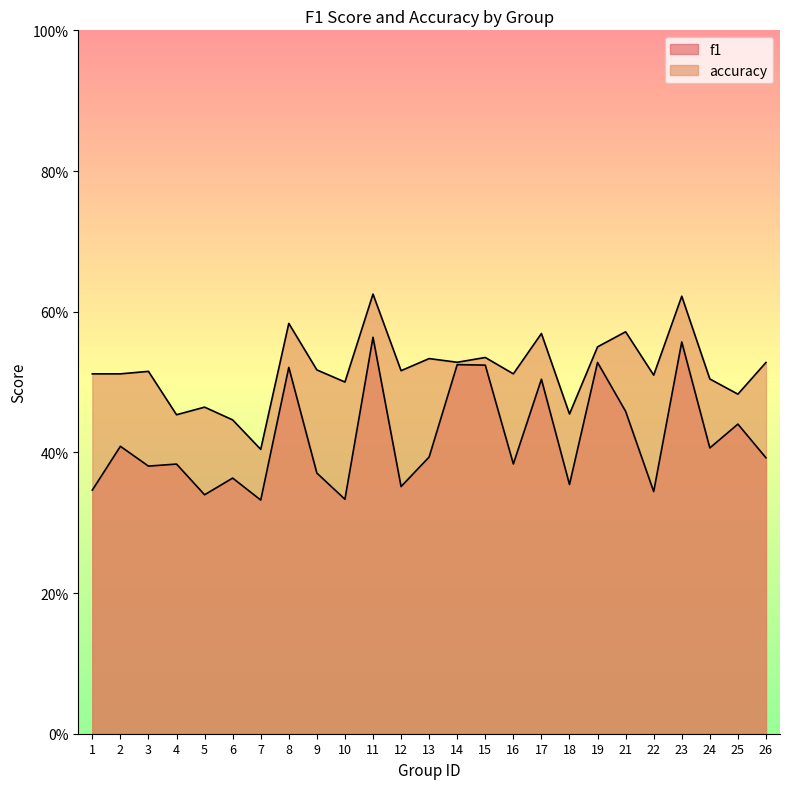

How many distinct data groups are displayed?

2